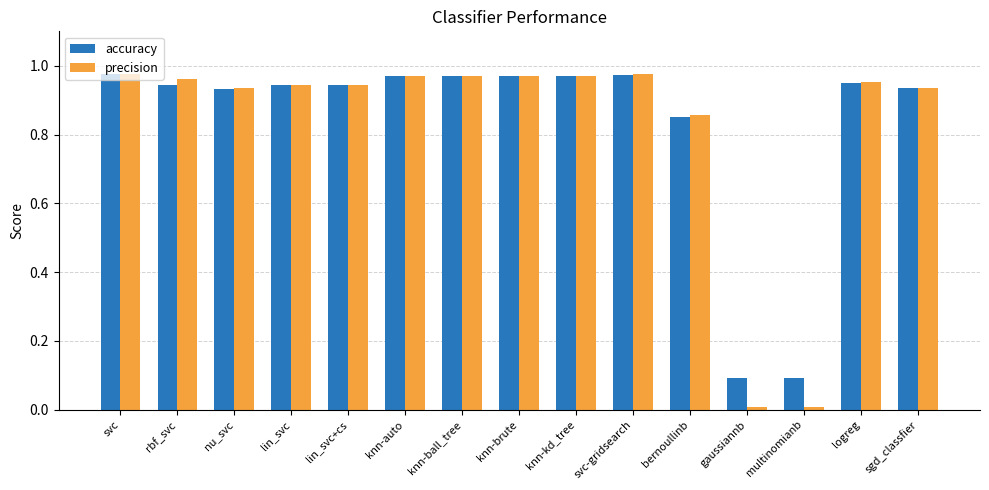

Is the value of precision at knn-auto greater than the value of accuracy at lin_svc?

Yes